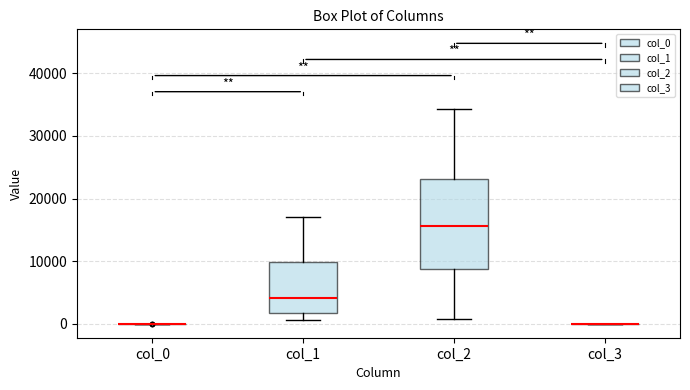

Reading left to right, transcribe this box plot: for each box, give where its median line is, the range the box spans, and where its two whiskers end, as read against the y-axis. The values are not printed on the chart, so give them approximately, as read against the axis.

col_0: box collapsed to a line at 0, whiskers 0 to 0
col_1: median 4000, box 2000 to 10000, whiskers 1000 to 17000
col_2: median 16000, box 9000 to 23000, whiskers 1000 to 34000
col_3: box collapsed to a line at 0, whiskers 0 to 0